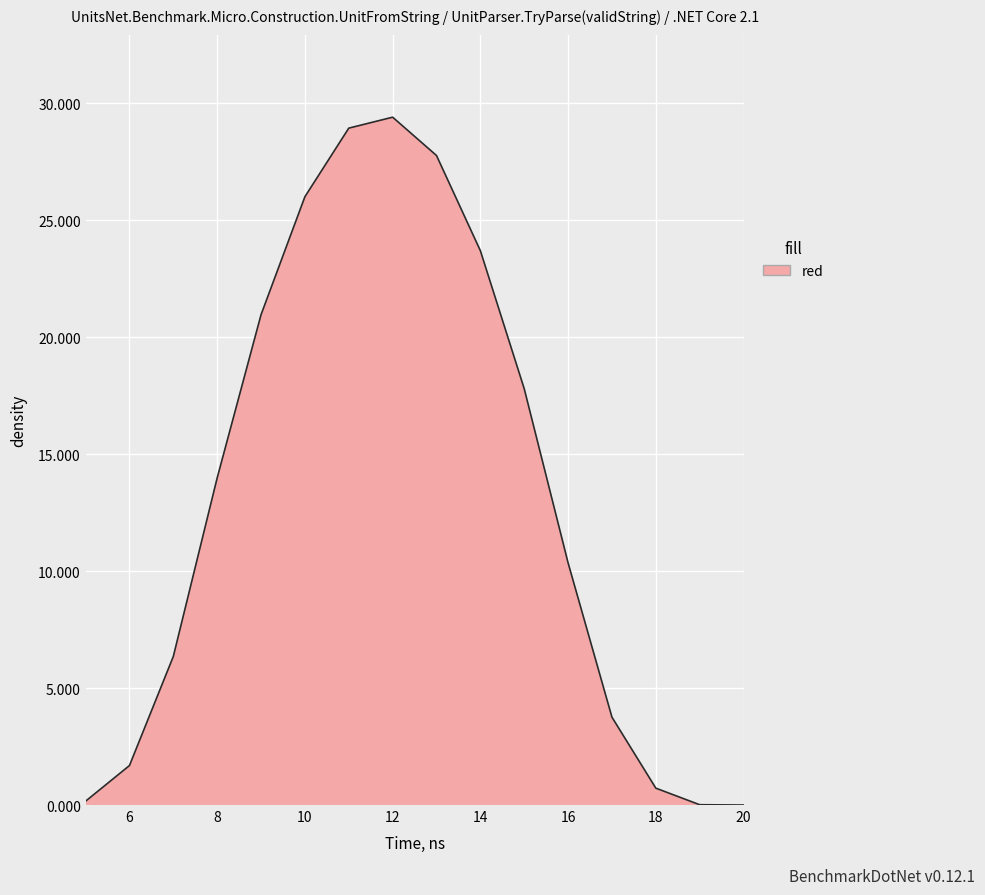

What is the difference between the maximum and minimum values?

29.4